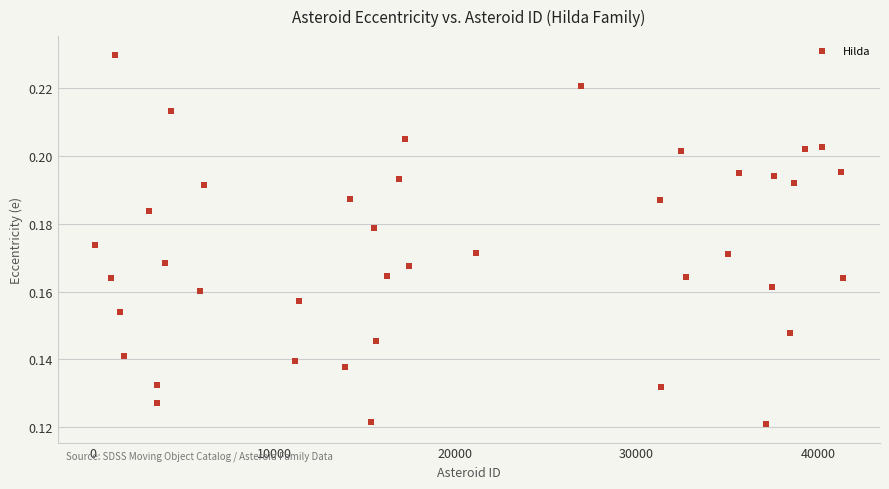

What is the range of X values (max minus min)?

41212.0